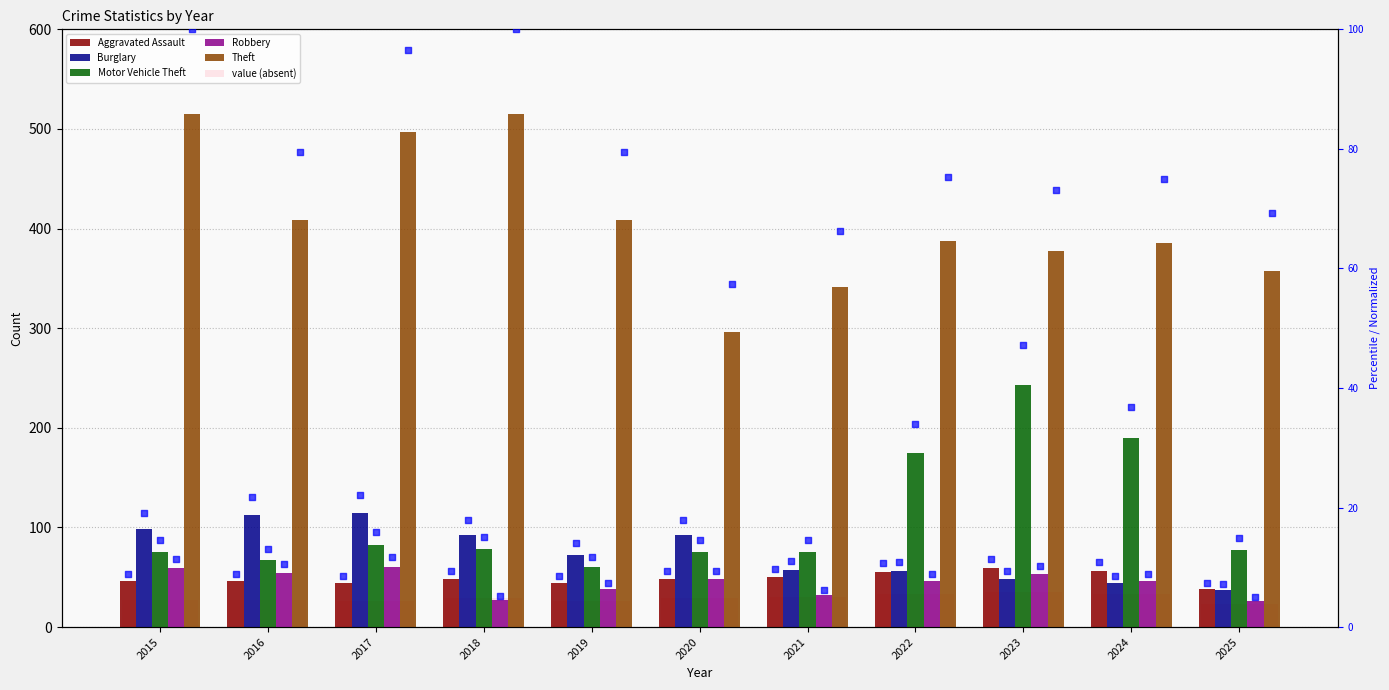

Which series has the widest spread of Y values?

Theft